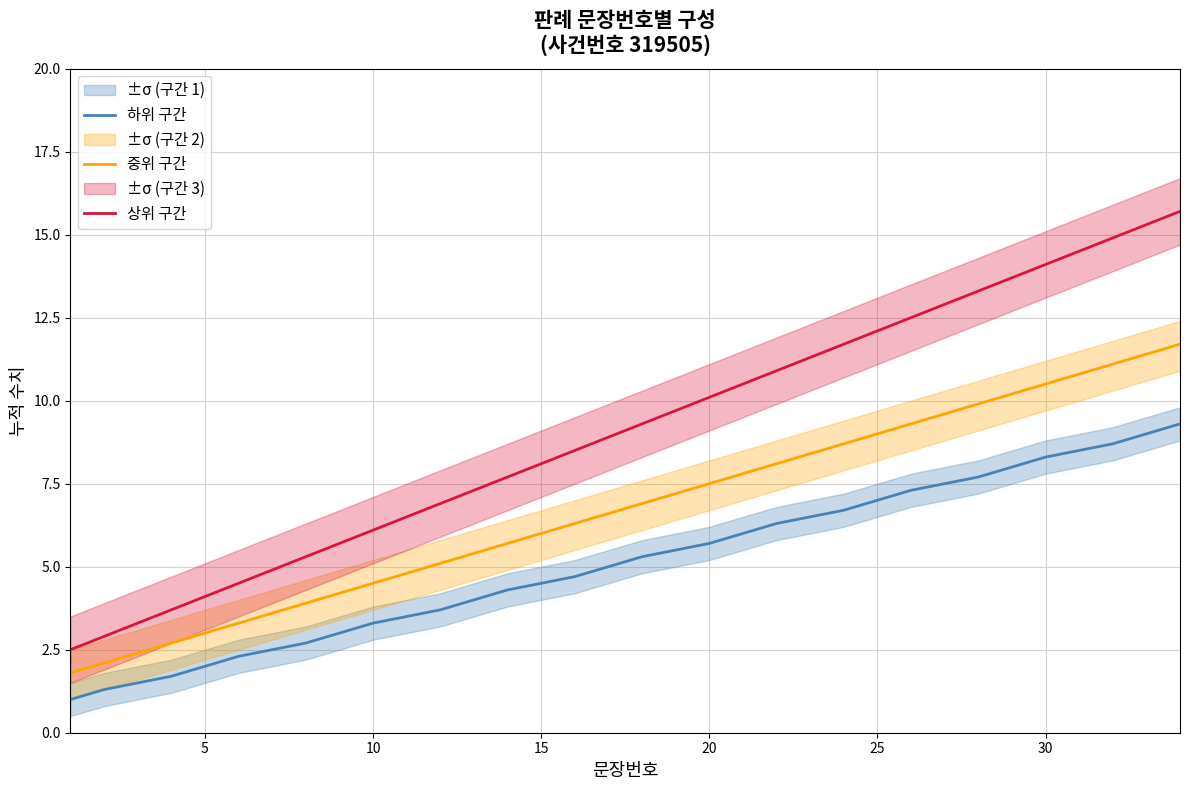

True or false: 하위 구간 and 상위 구간 cross at least once.

False